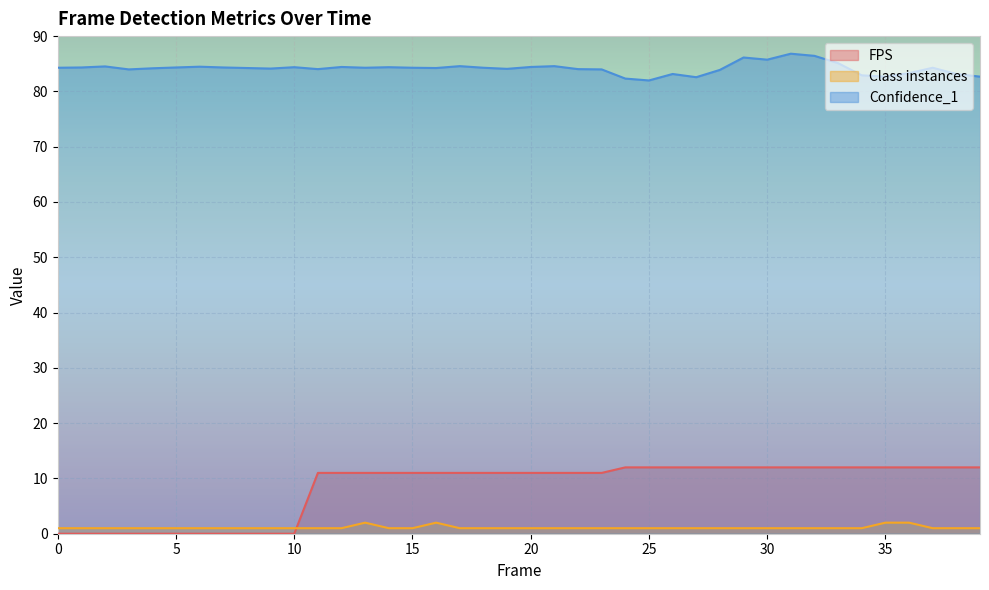

True or false: Class instances and Confidence_1 intersect in this chart.

False